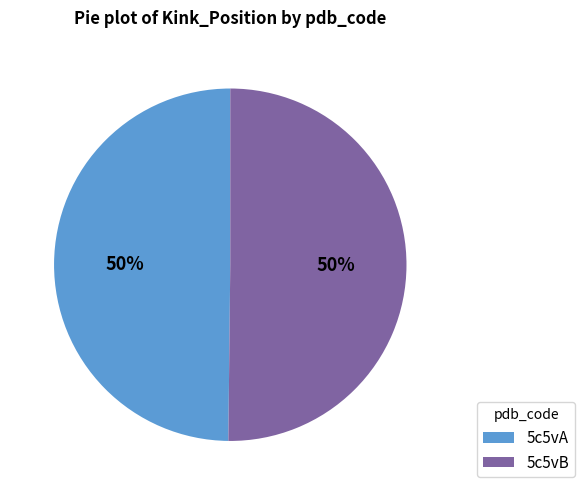

Is it true that 5c5vB is 41% of the pie?

False